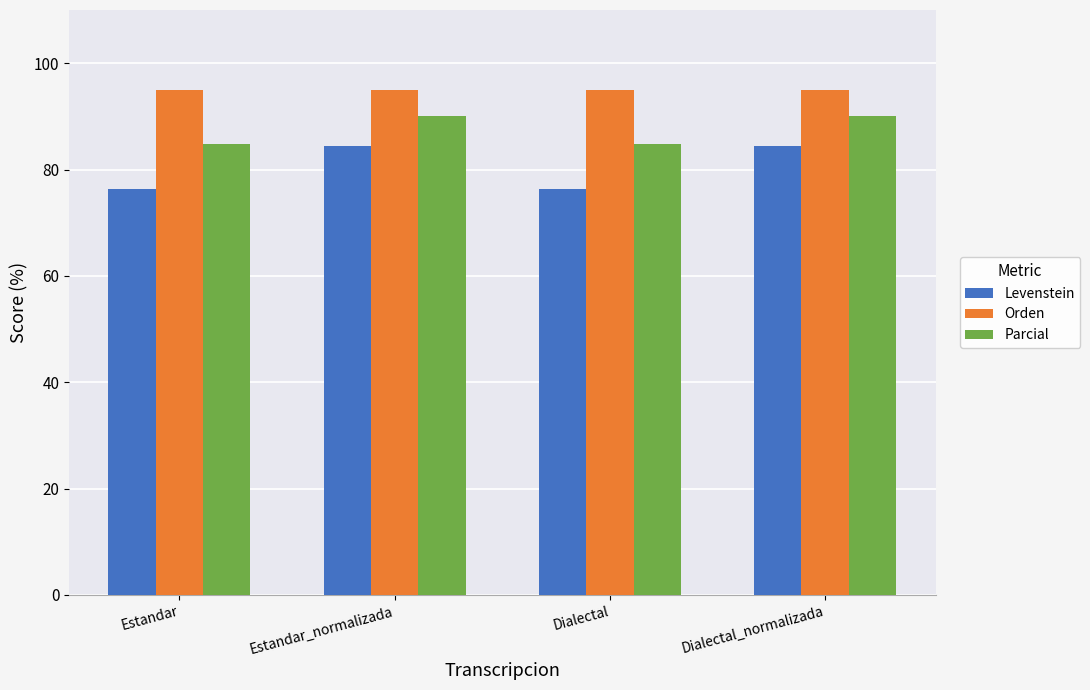

What is the approximate value of Parcial at Estandar_normalizada?

90.0